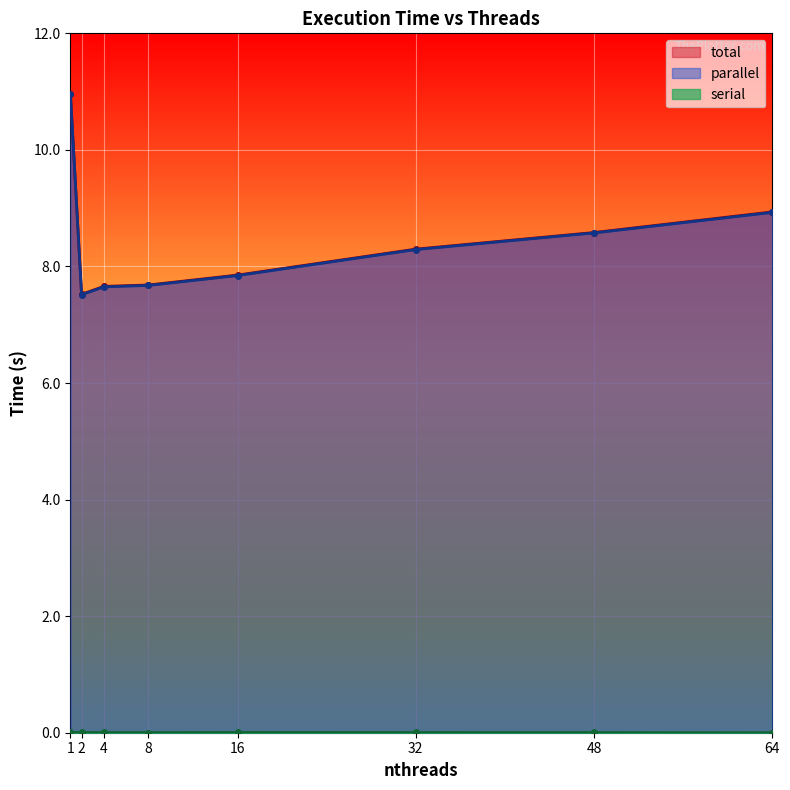

Which has a higher value, 2 or 48?

48